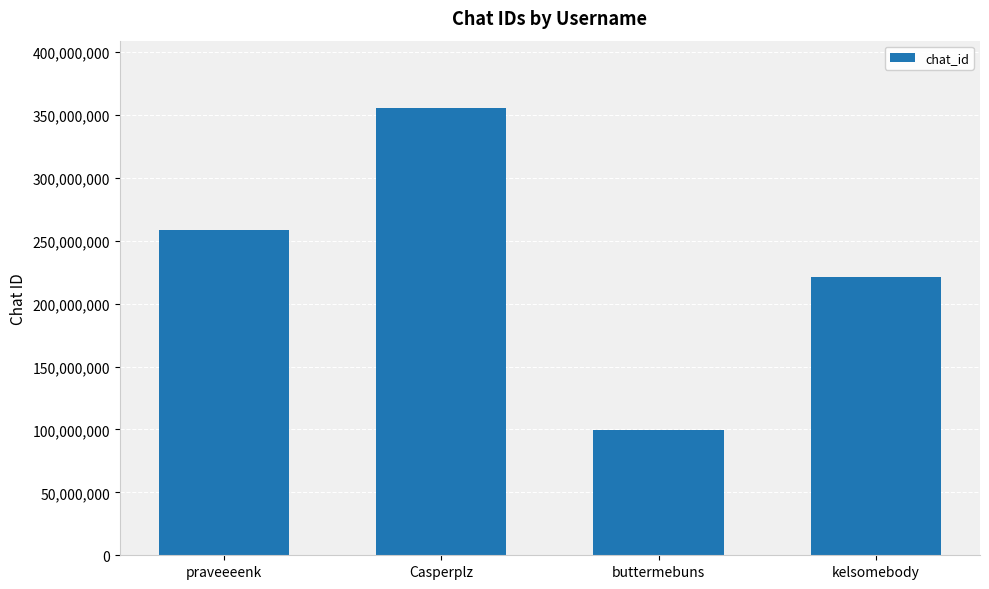

Which category has the highest value across all series?

Casperplz